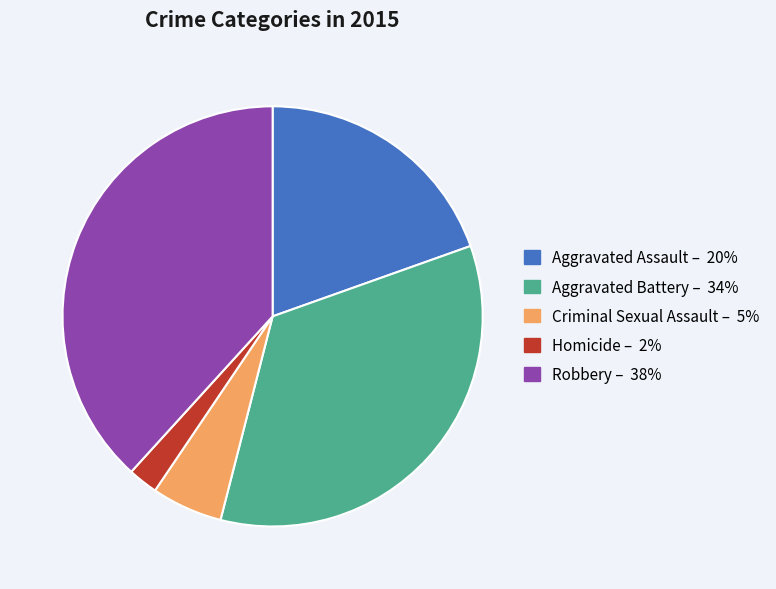

Is Robbery the majority of the pie?

No